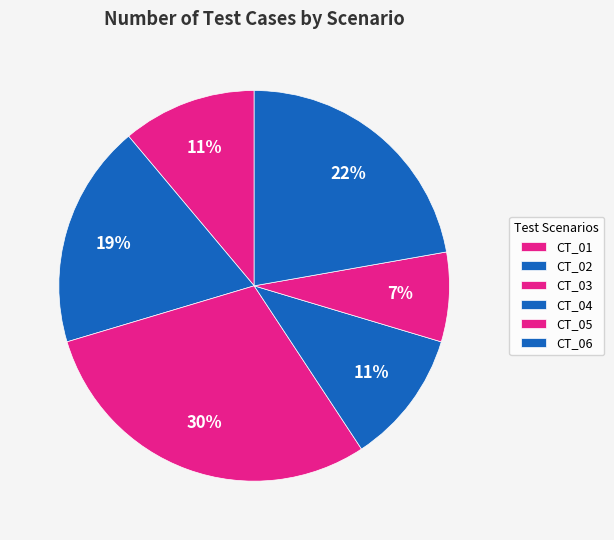

Count the number of slices in the pie.

6